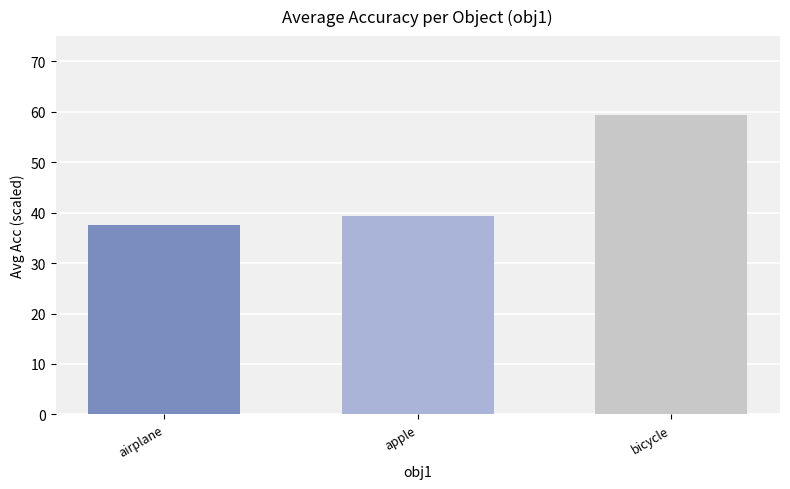

Reading right to left, list all the values displayed in this chart.

bicycle=59.4	apple=39.4	airplane=37.6